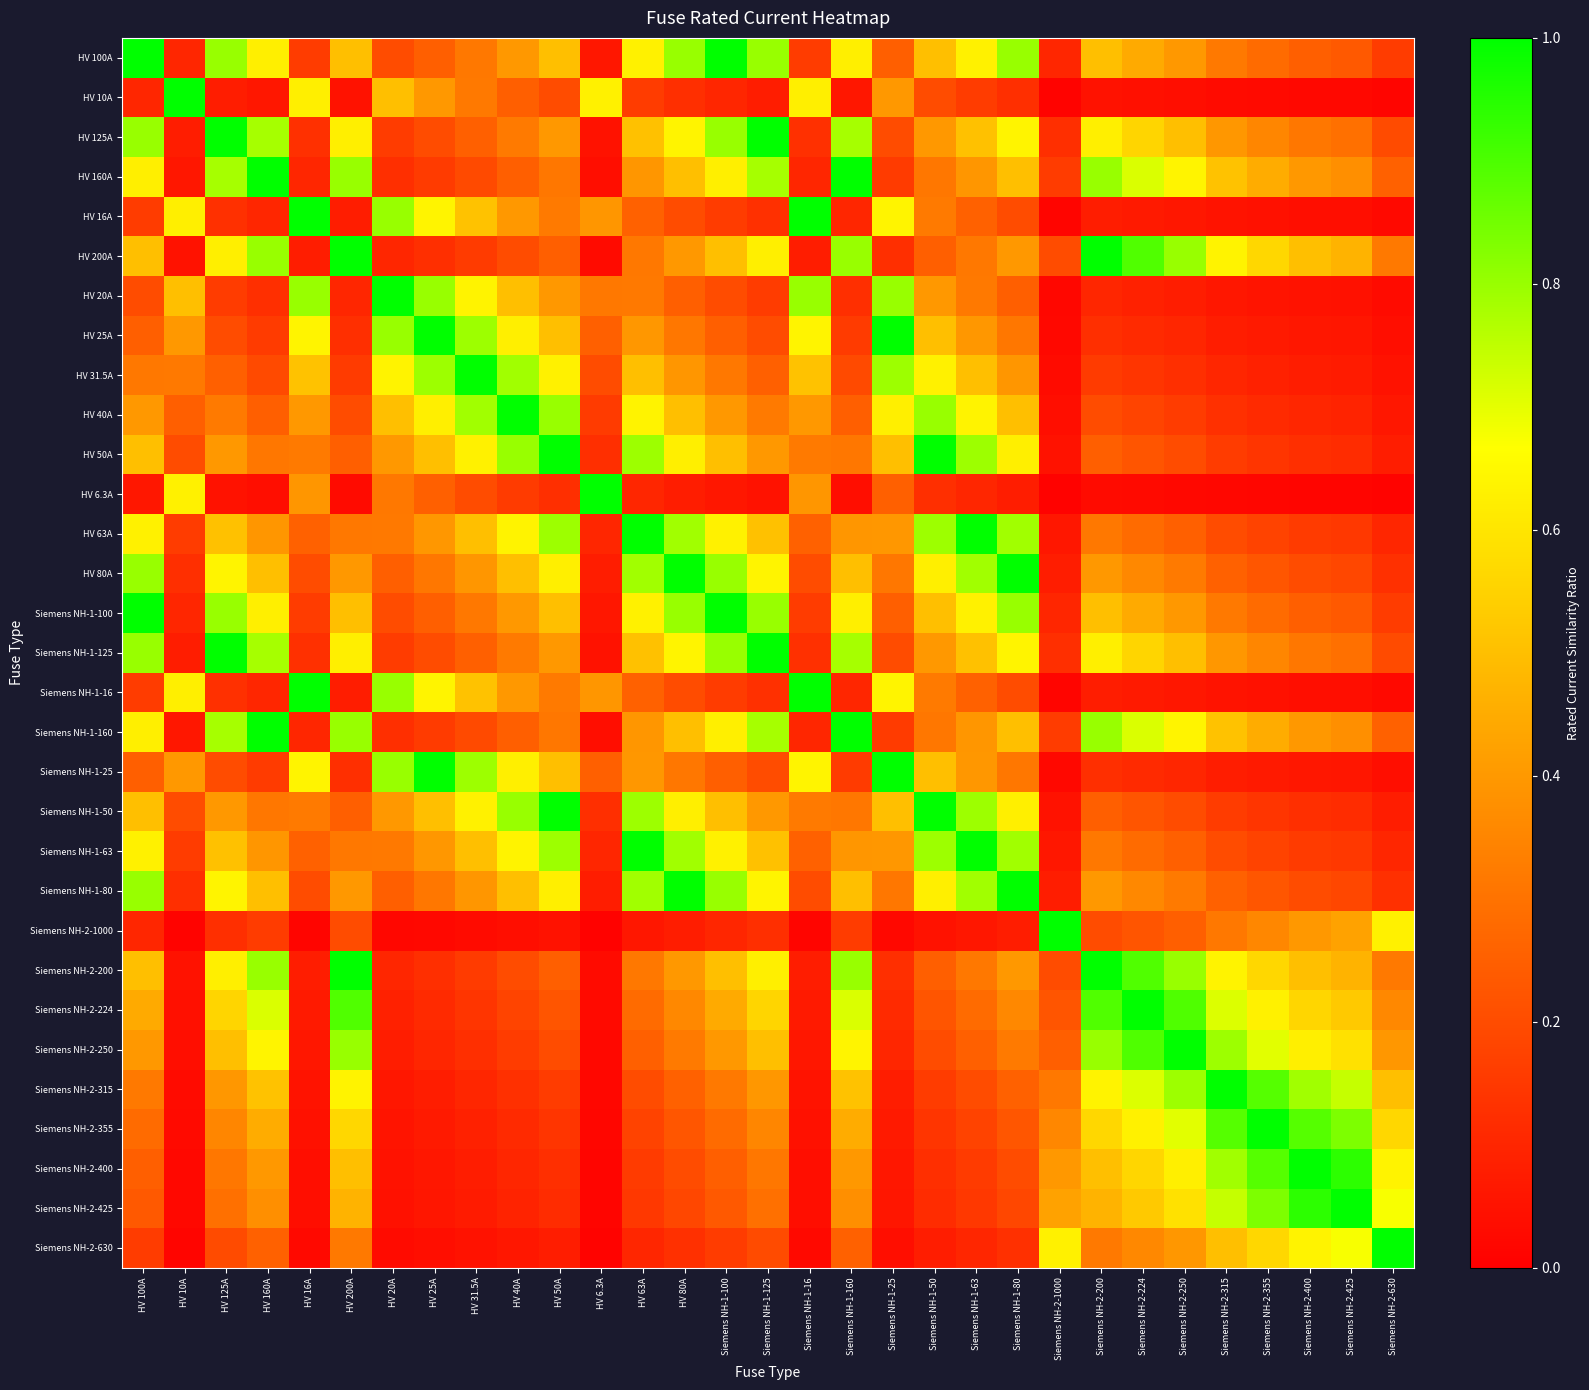

Which has a higher value, Siemens NH-2-200 or HV 6.3A?

Siemens NH-2-200